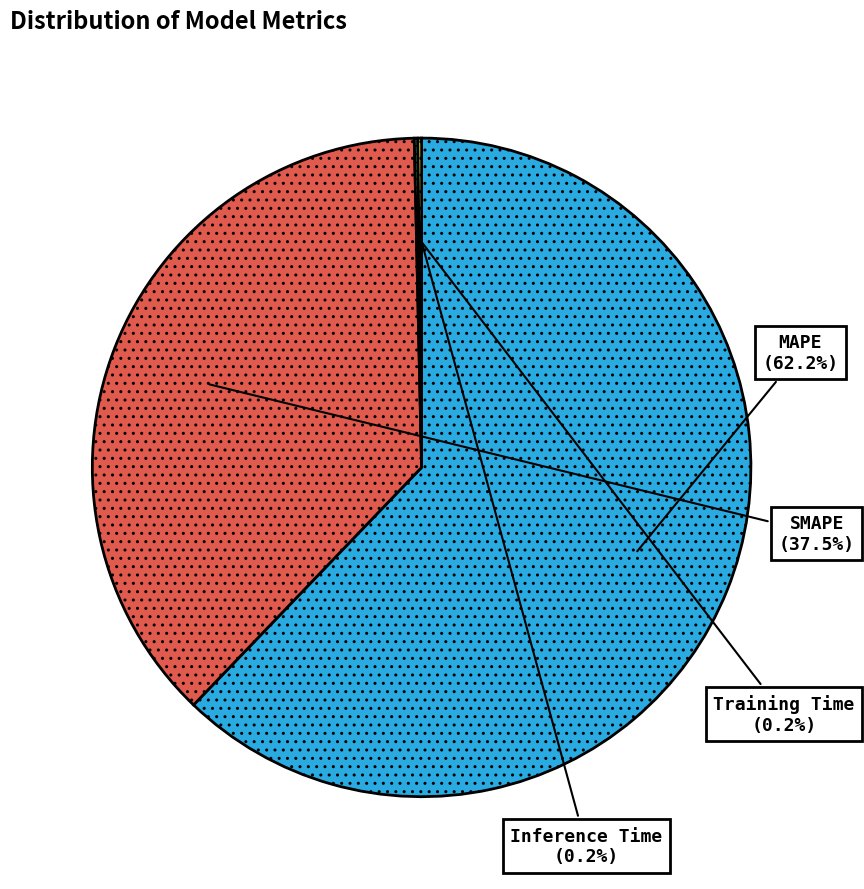

Combined, do MAPE and SMAPE account for over 50%?

Yes